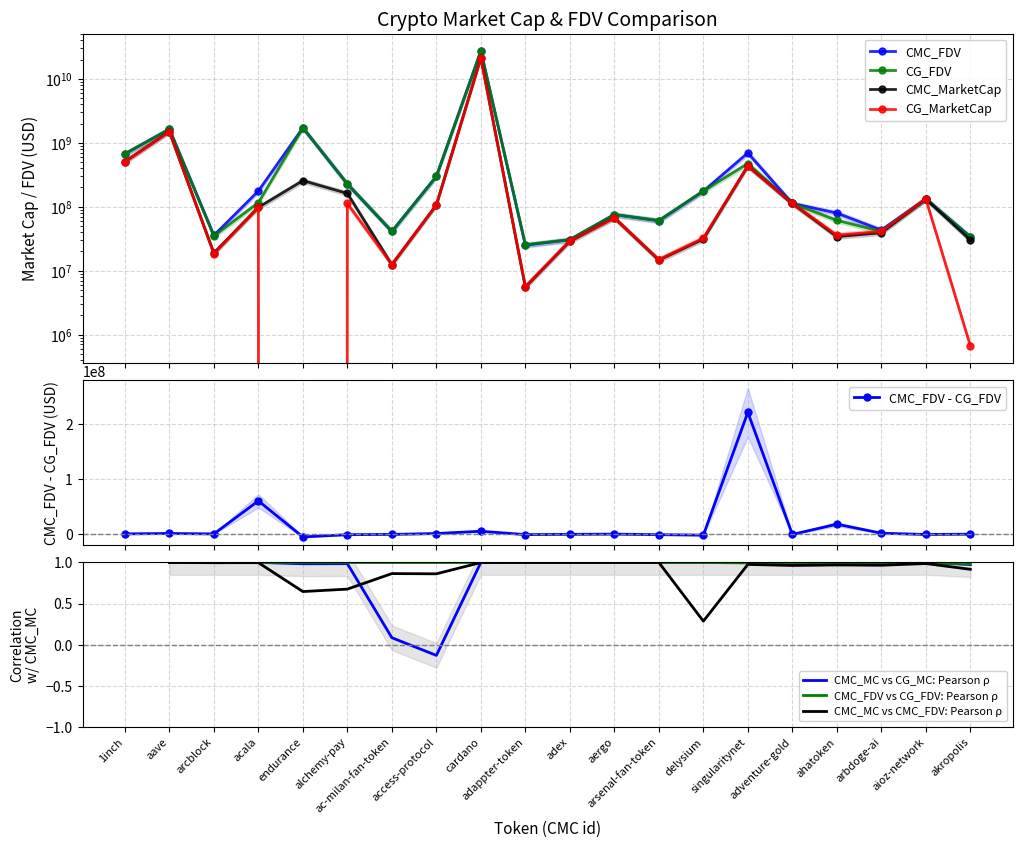

What is the label of the 3rd point from the right?

arbdoge-ai